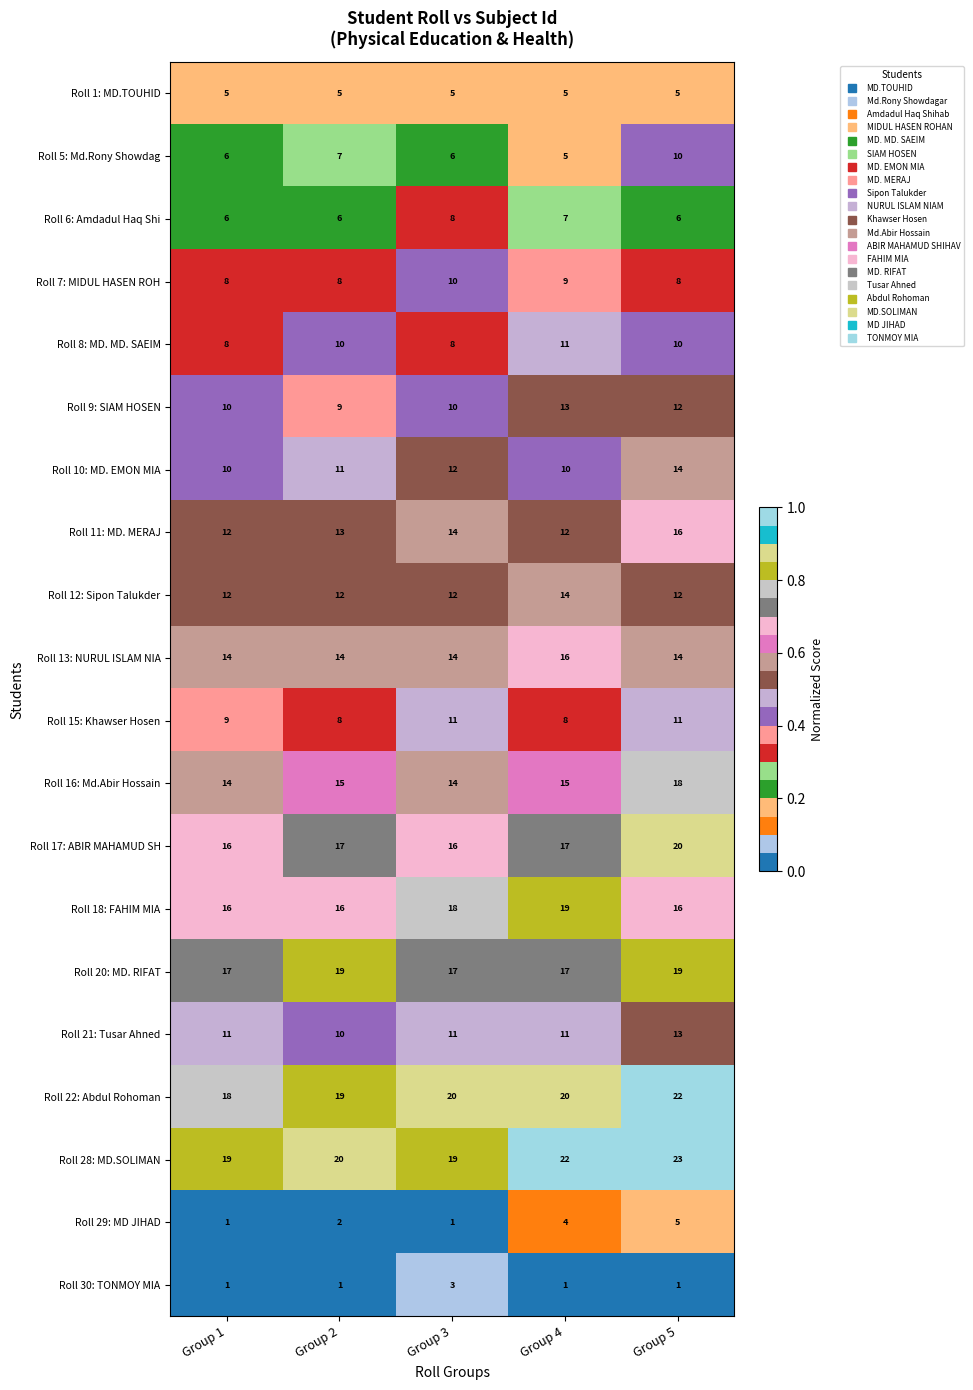

At which label does Roll 12: Sipon Talukder reach its peak?

Group 4